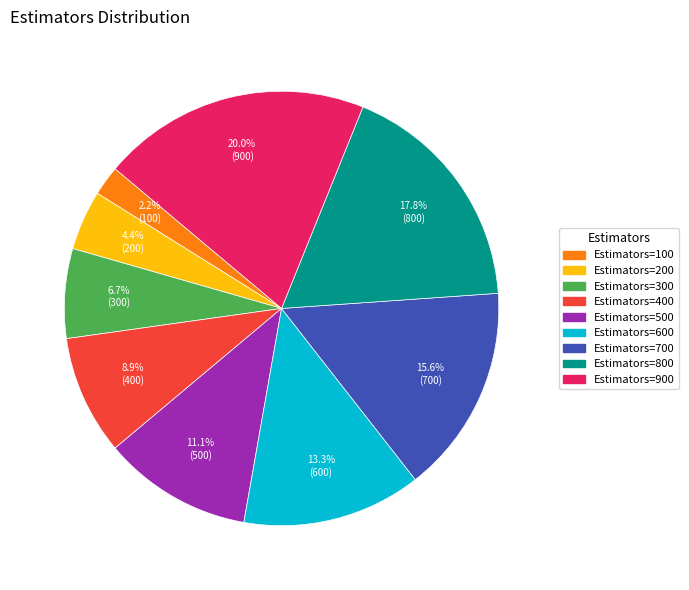

Does any single category account for the majority?

No